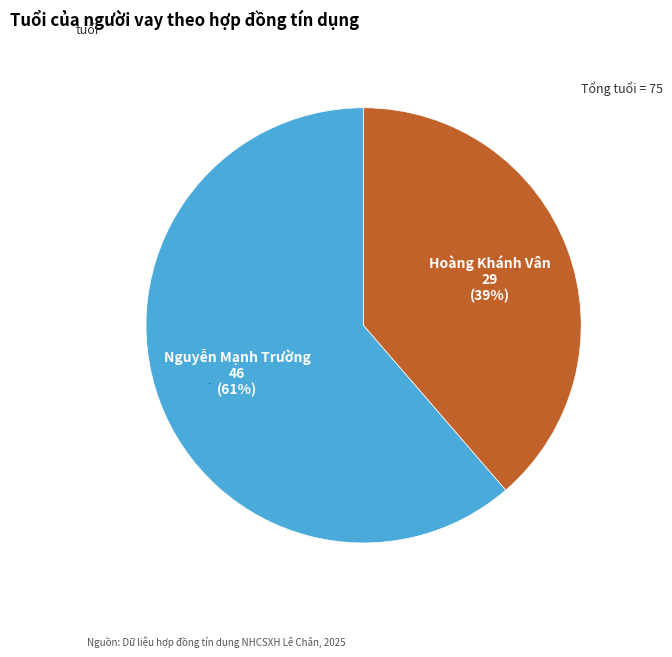

What percentage is the Nguyễn Mạnh Trường (46) slice, to the nearest percent?

61%